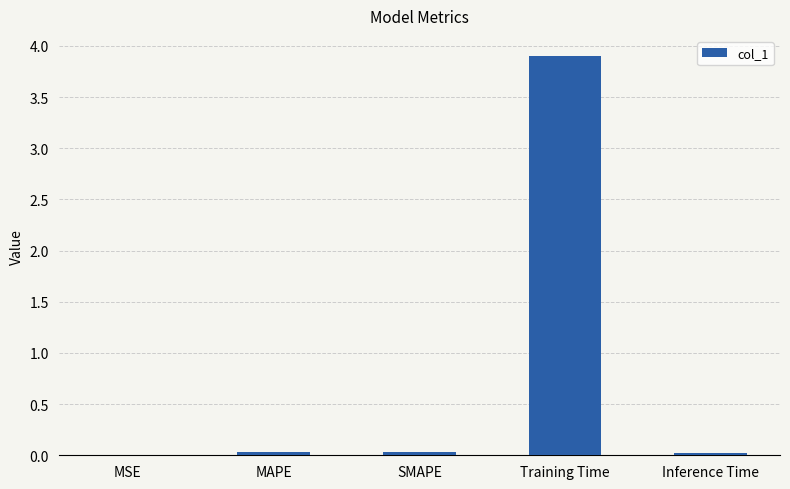

What is the maximum value shown in the chart?

3.9